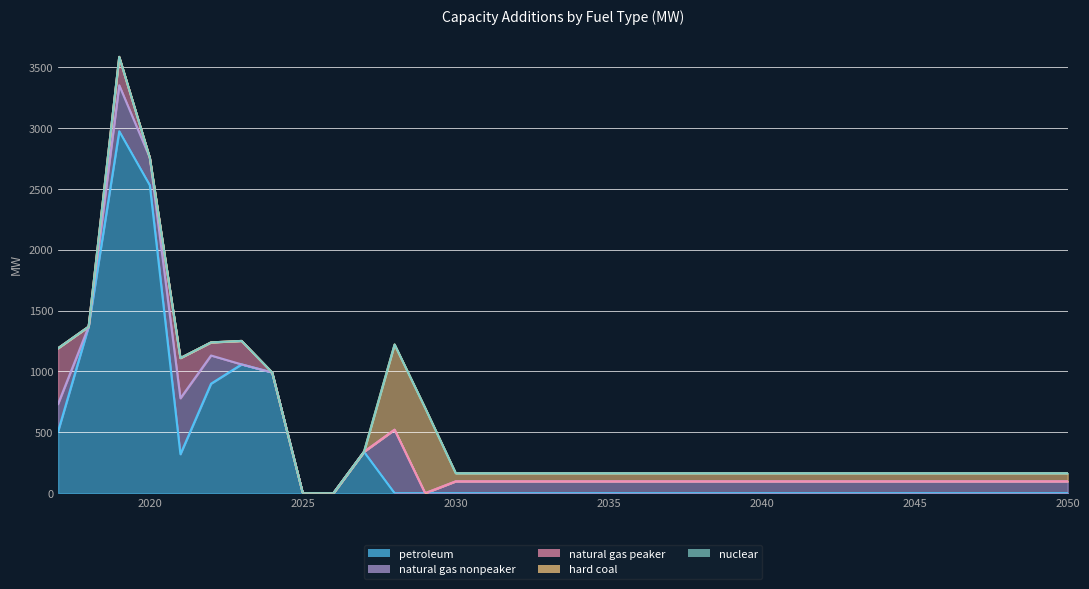

What is the difference between the natural gas nonpeaker values at 2050 and 2023?

97.3